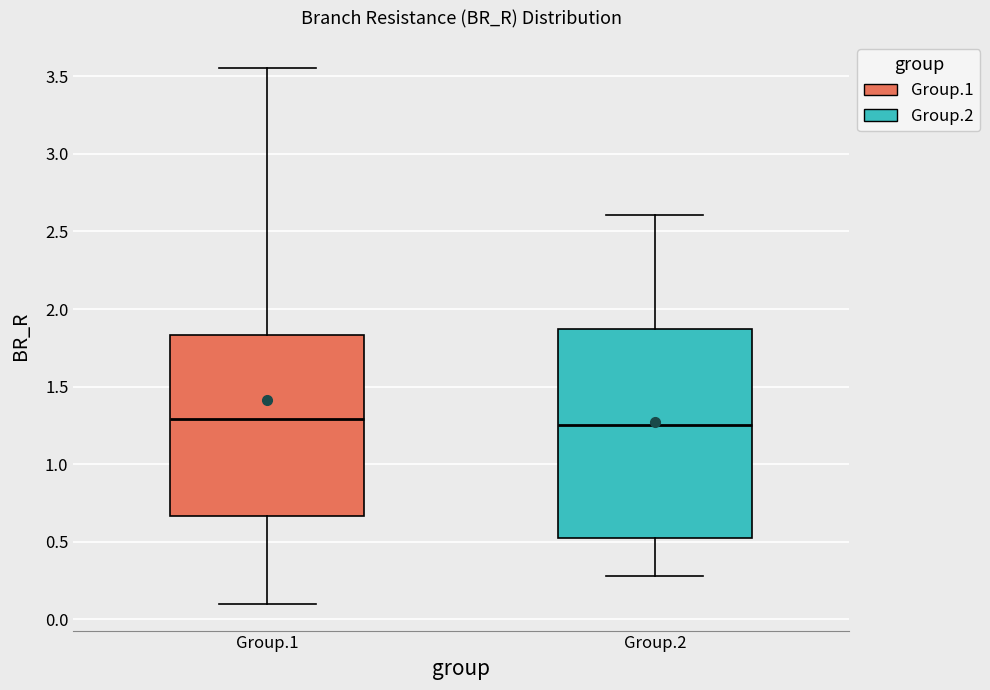

Which box is the tallest, from its lower edge to its upper edge?

Group.2